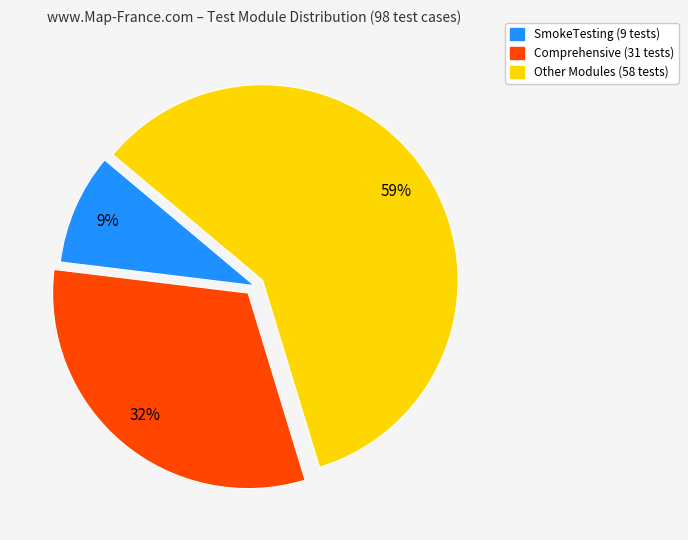

Is there any slice that represents more than half of the pie?

Yes